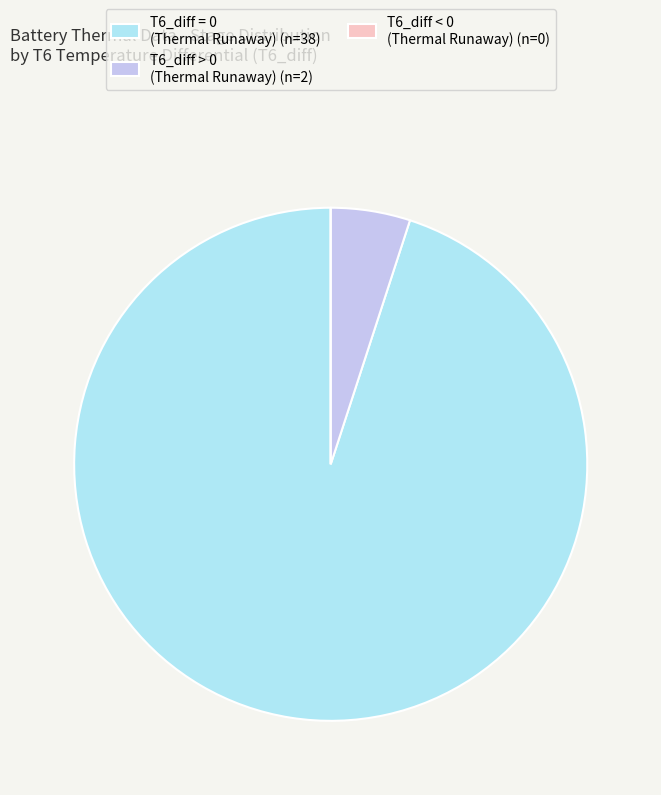

Which category accounts for the majority?

T6_diff = 0 (Thermal Runaway) (n=38)